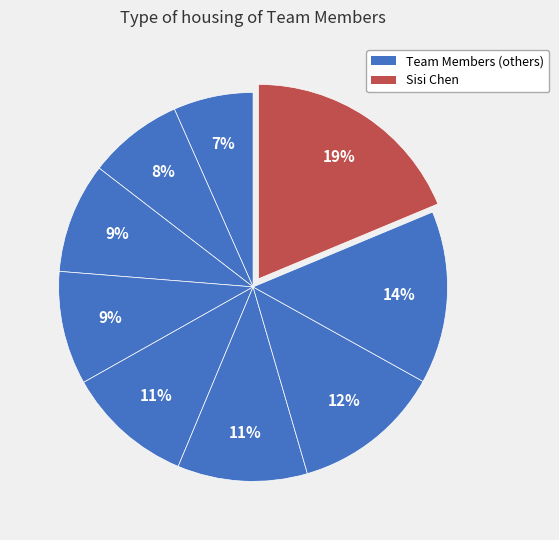

How many slices are in this pie chart?

9